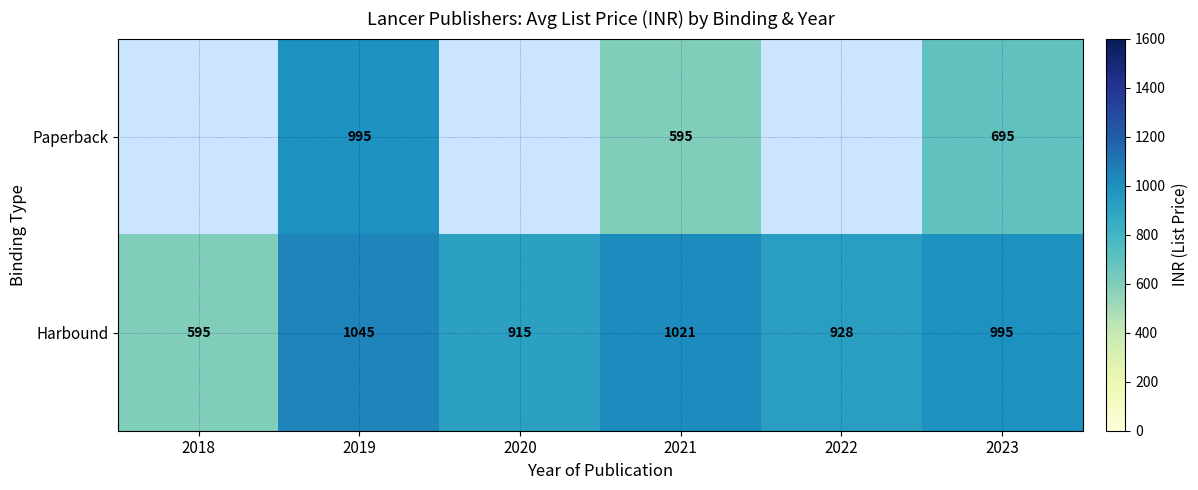

At which category is the sum across all series the highest?

2019